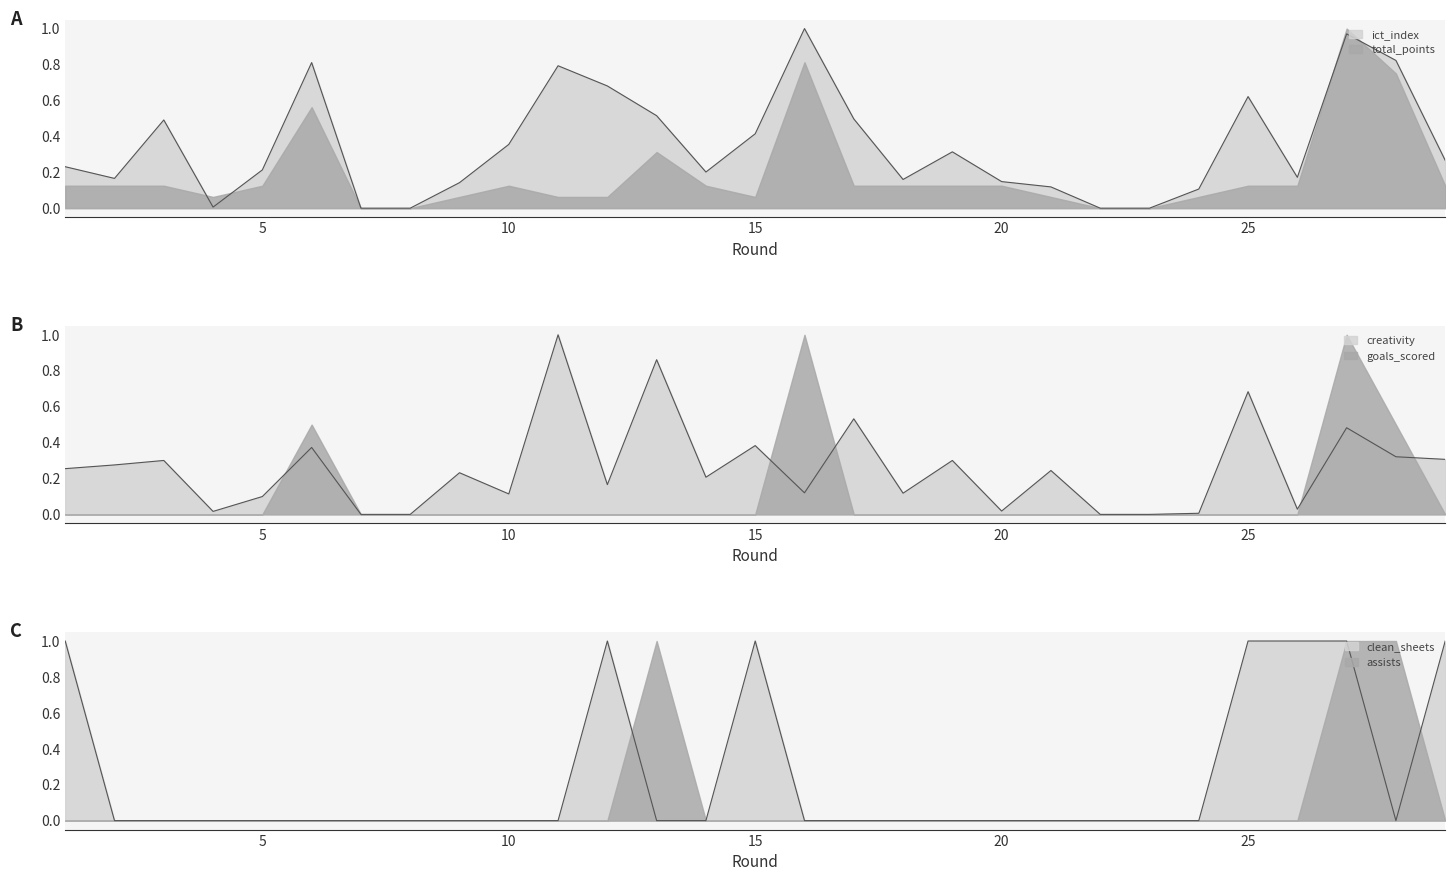

The ict_index series shows 0.1 at 29. True or false?

False